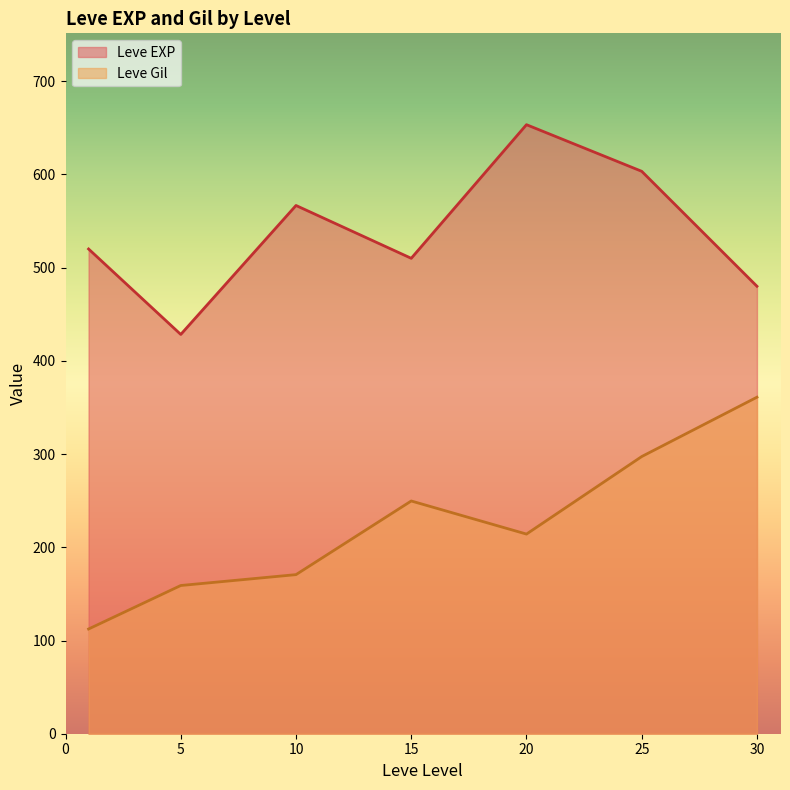

Where is the first local maximum for Leve Gil?

15